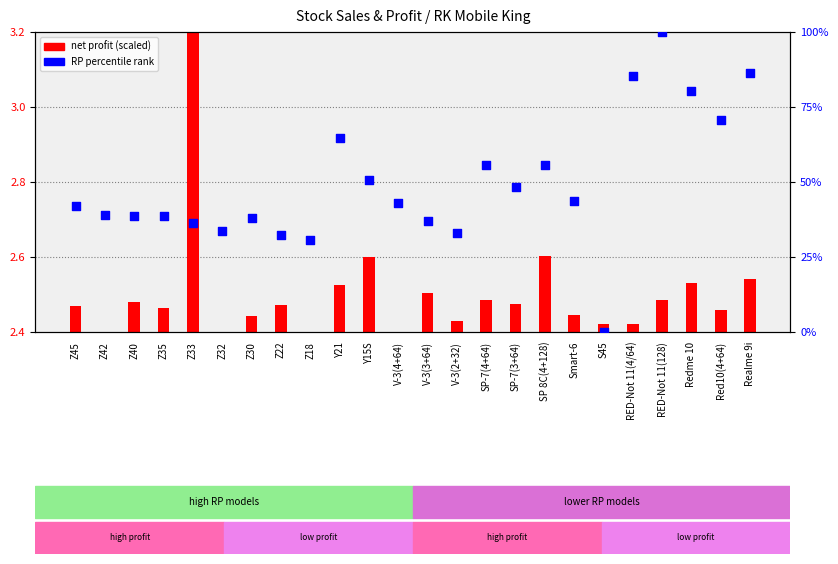

Which series has the largest total across all categories?

RP percentile rank